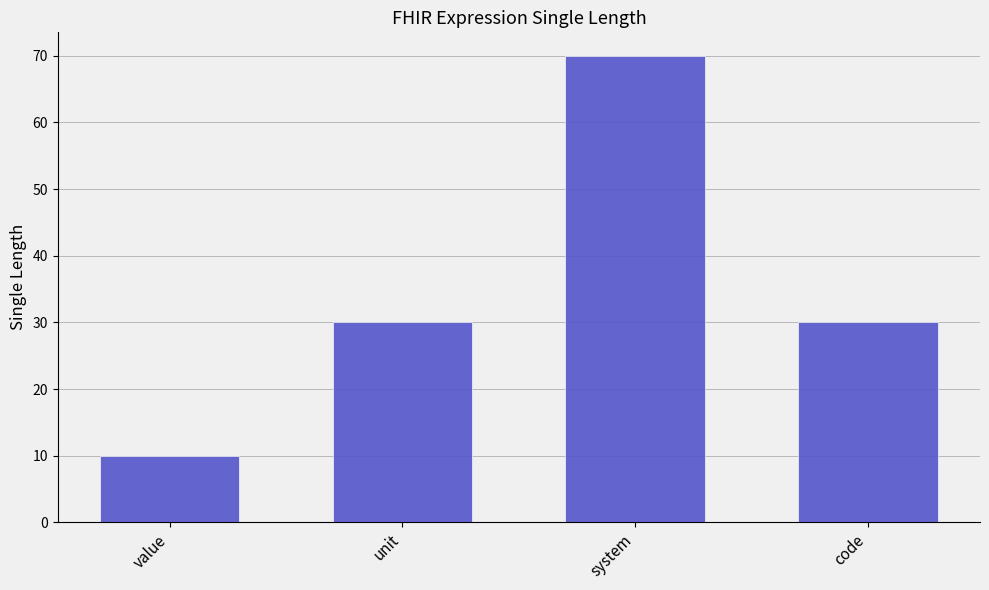

At which category does the chart reach its minimum across all series?

value